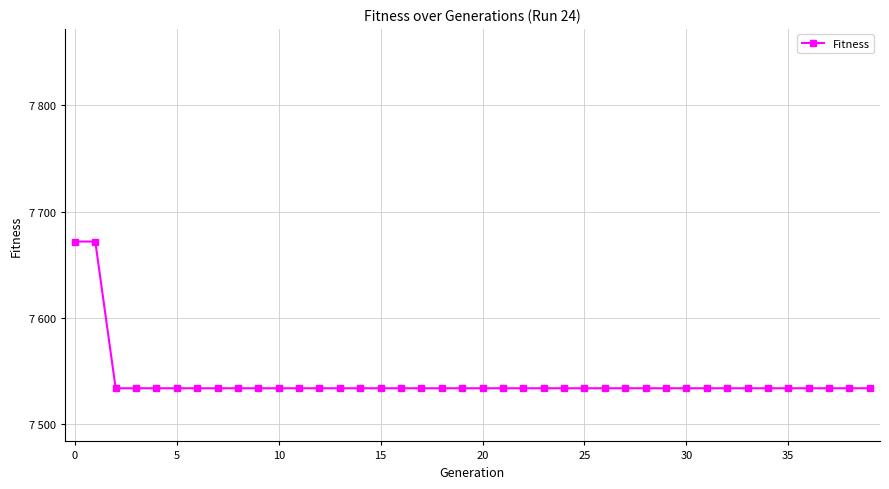

What is the sum of all values?

301636